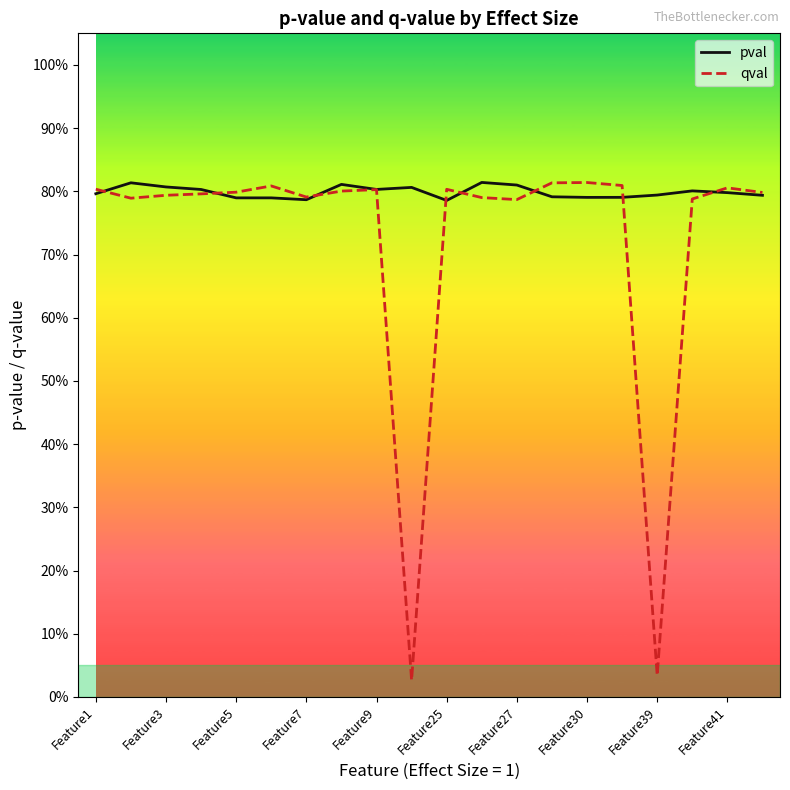

Does the chart have visible grid lines?

No